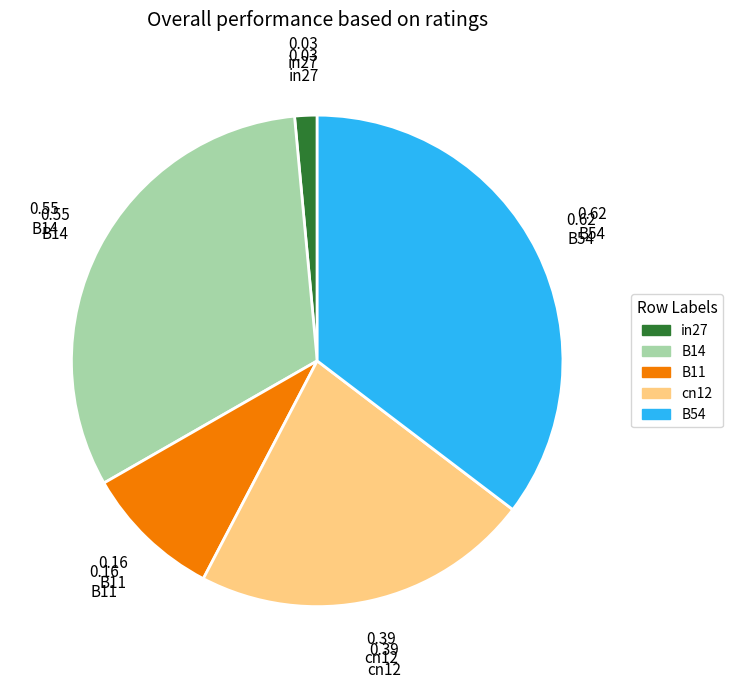

Rank the categories by value from highest to lowest.

B54, B14, cn12, B11, in27